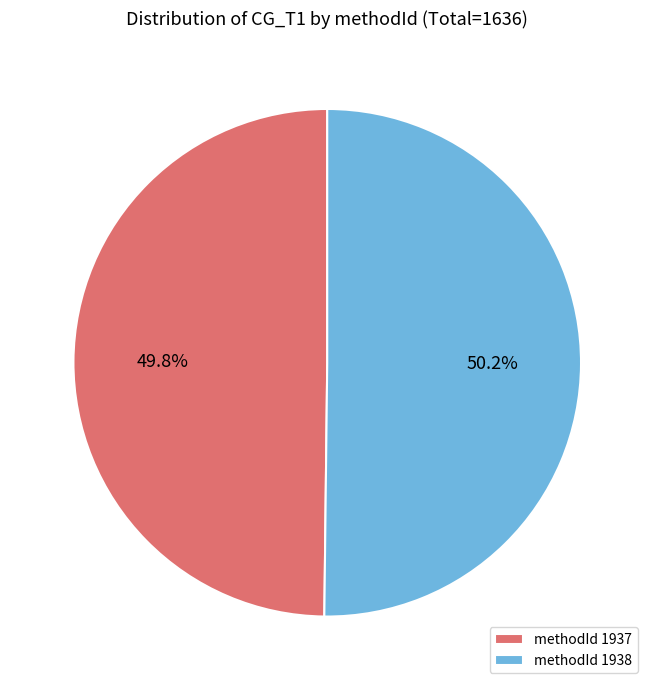

How many slices are in this pie chart?

2